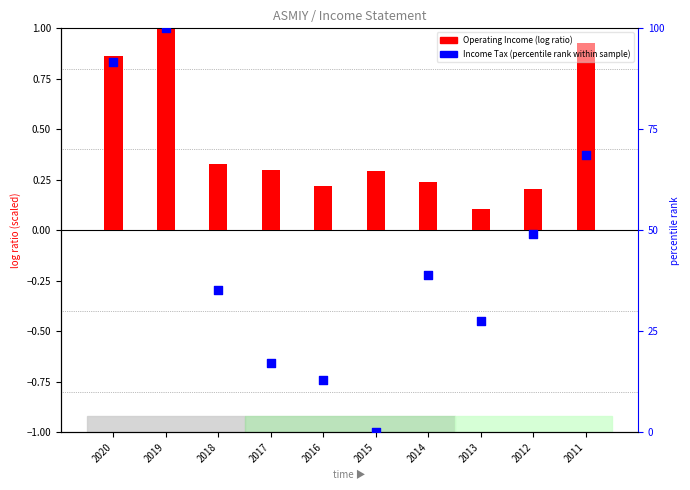

Which series has the largest total across all categories?

Income Tax Expense (percentile rank)